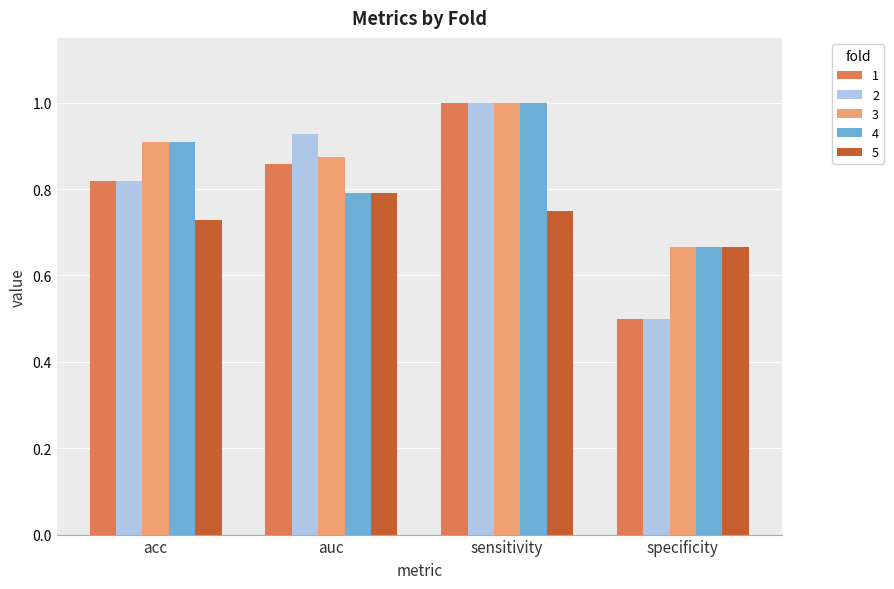

How many groups of bars are there?

4